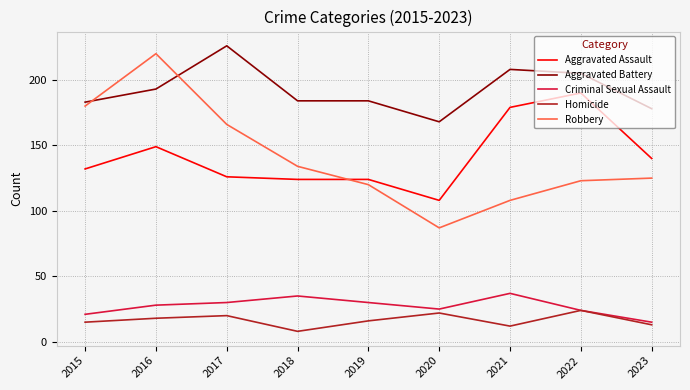

At 2020, list the series in order from smallest to largest.

Homicide, Criminal Sexual Assault, Robbery, Aggravated Assault, Aggravated Battery